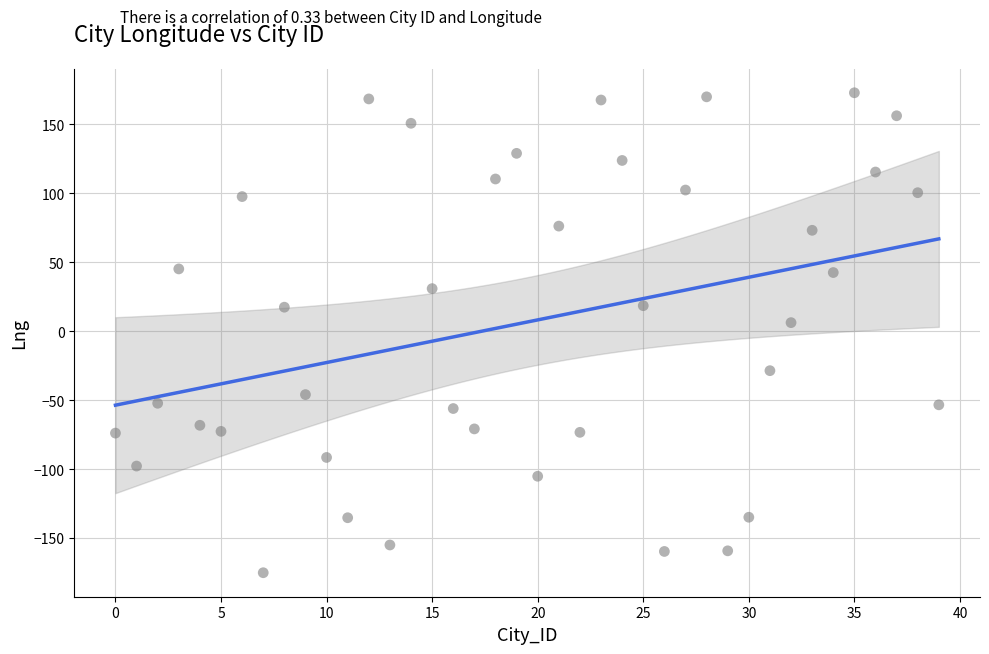

What is the range of Y values (max minus min)?

348.0